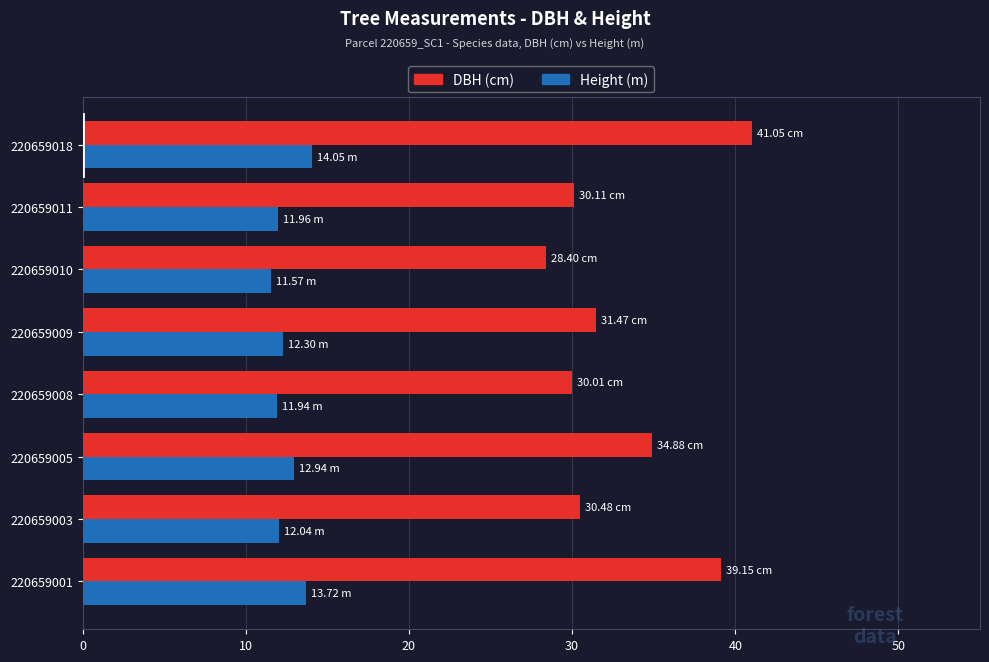

Count the number of data series in this chart.

2